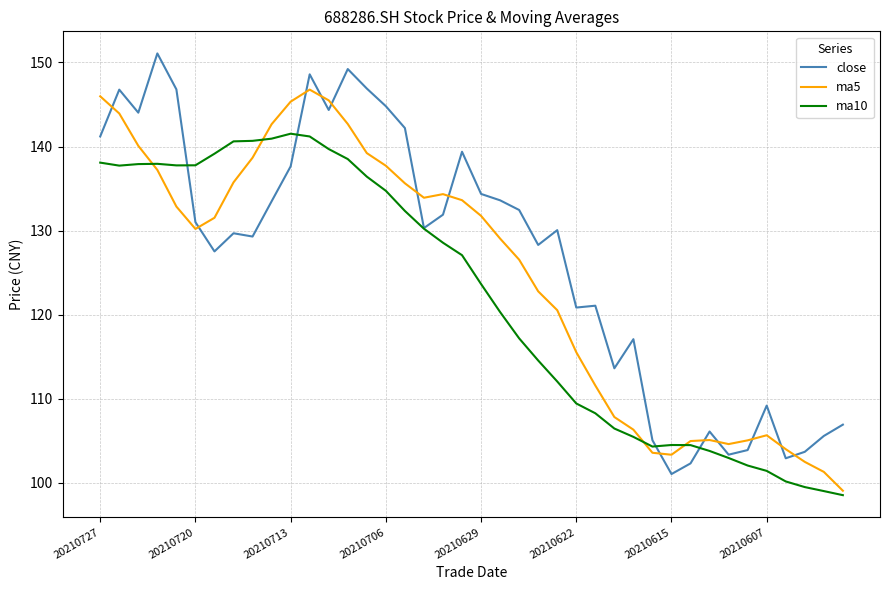

Rank the series by their average value, from lowest to highest.

ma10, ma5, close